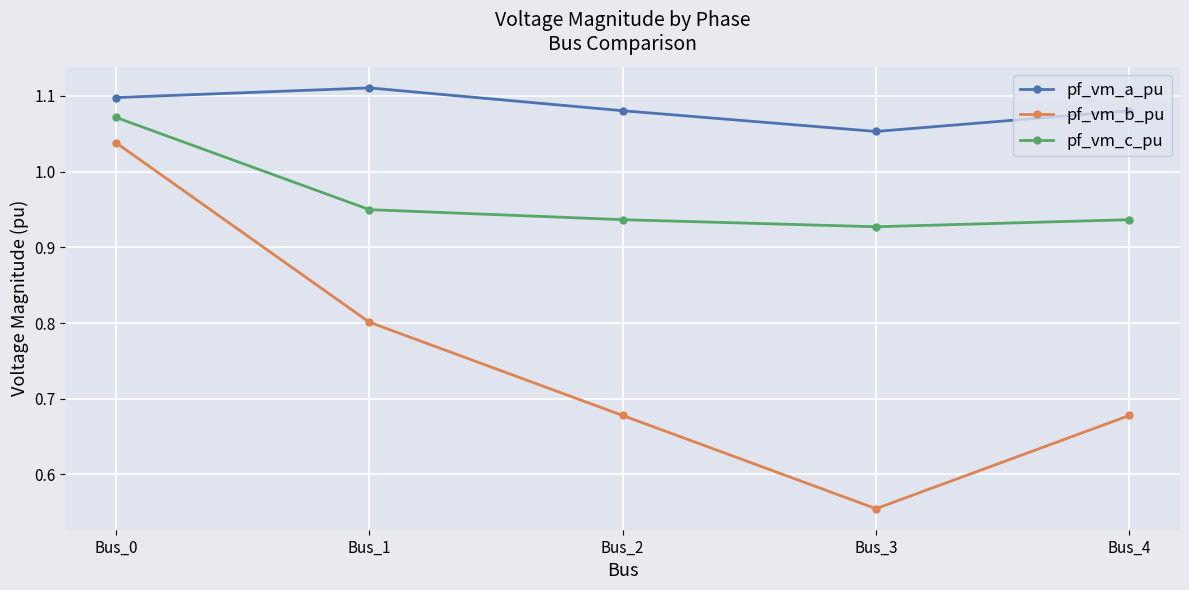

Which series has the widest spread of values?

pf_vm_b_pu